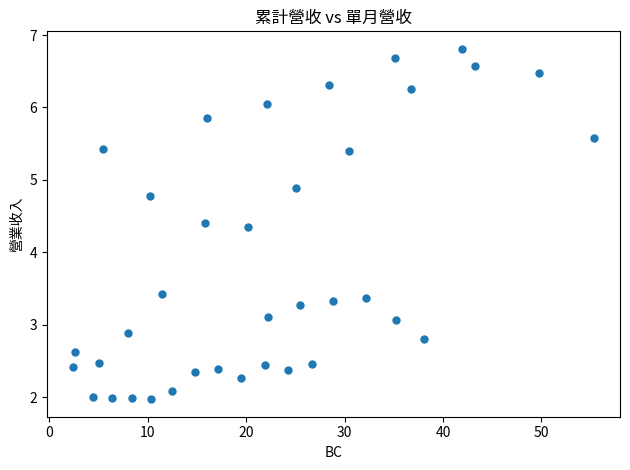

What is the range of Y values (max minus min)?

4.8